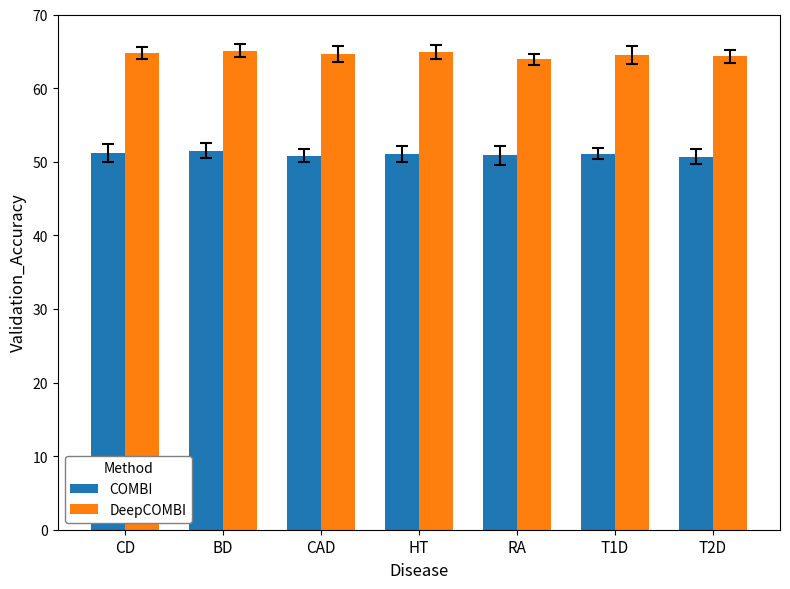

How many groups of bars are there?

7